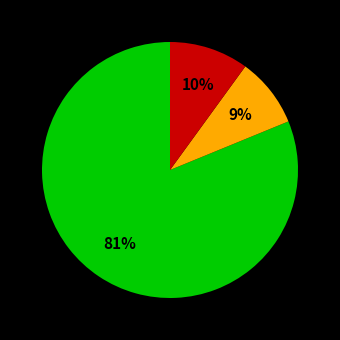

Is there a majority slice in this chart?

Yes